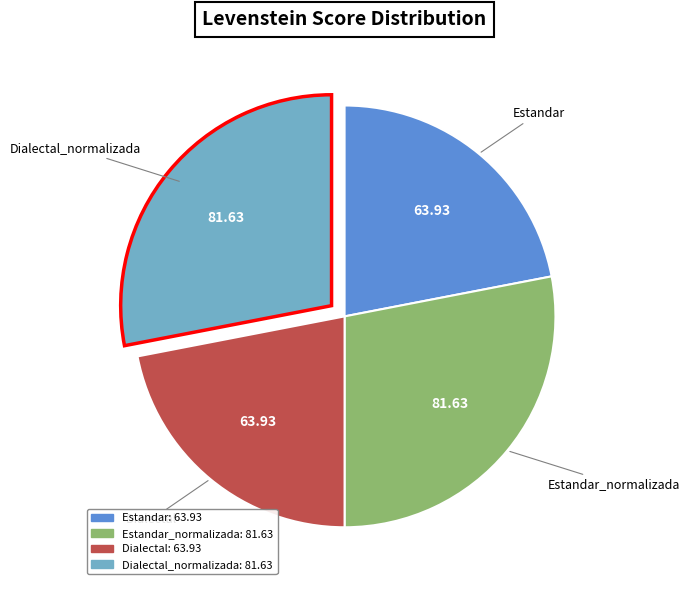

Does any single category account for the majority?

No